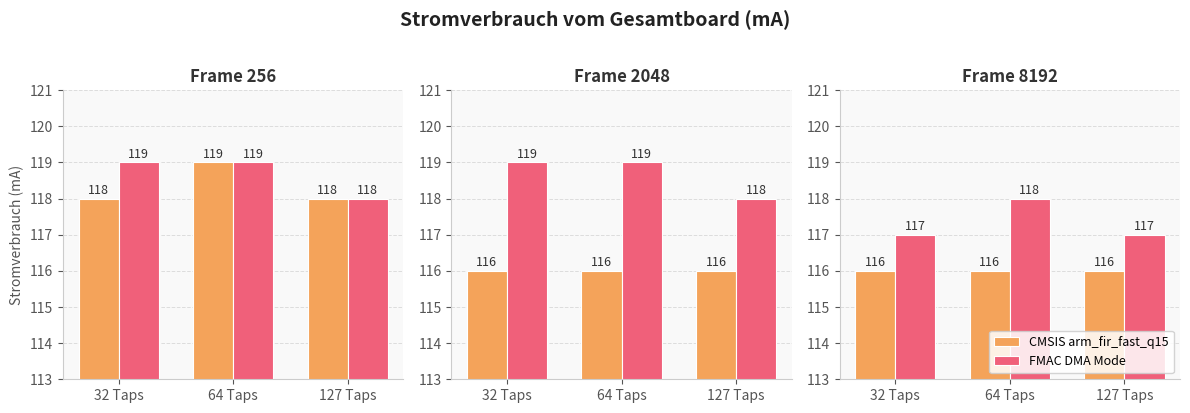

Which series has the largest range (max minus min)?

FMAC DMA Mode